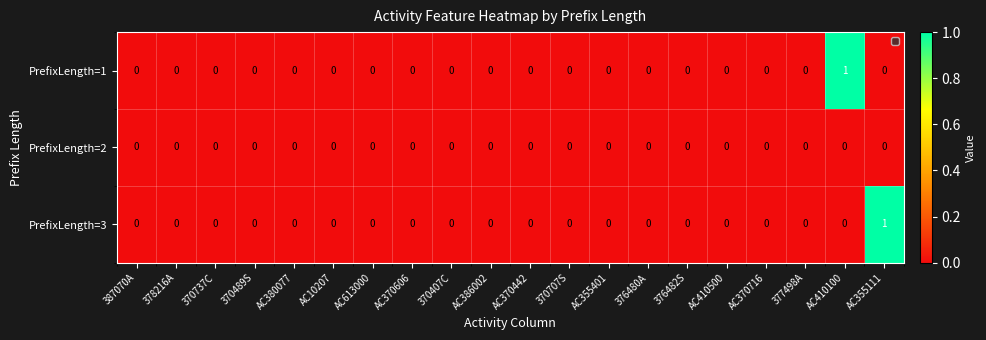

True or false: PrefixLength=3 has a value of 0 at 387070A.

True